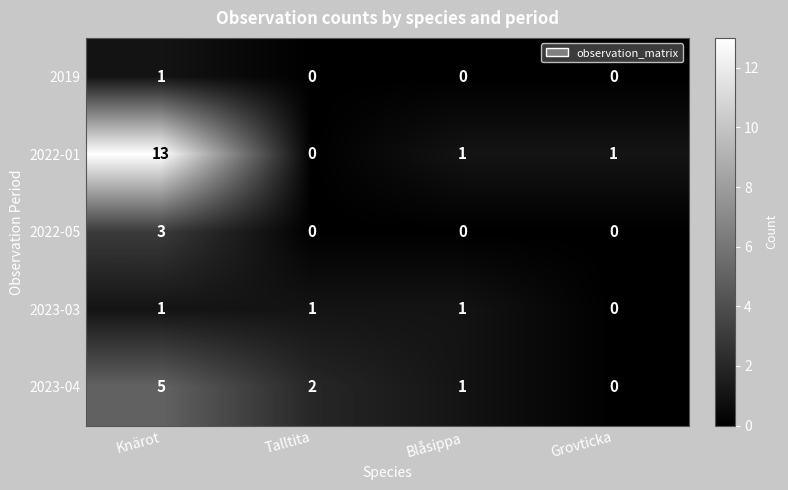

At how many categories does at least one series exceed 4?

1